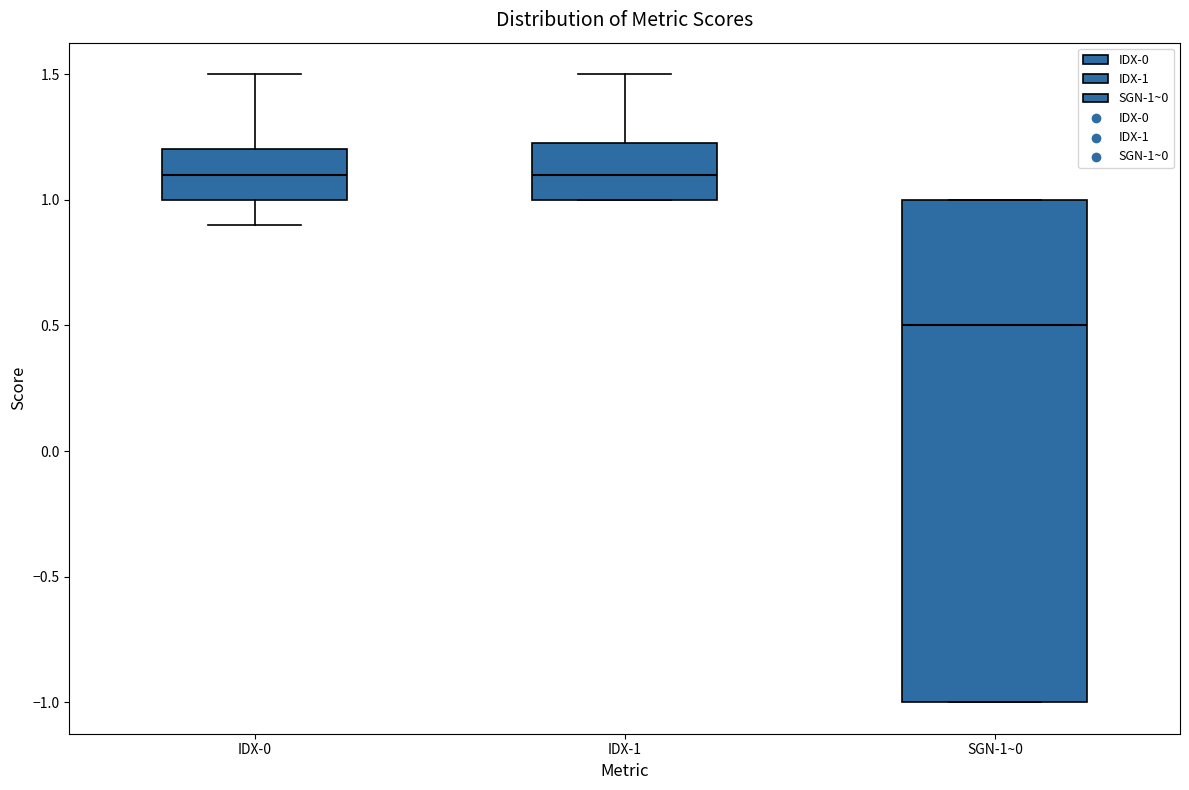

Reading left to right, transcribe this box plot: for each box, give where its median line is, the range the box spans, and where its two whiskers end, as read against the y-axis. The values are not printed on the chart, so give them approximately, as read against the axis.

IDX-0: median 1.10, box 1.00 to 1.20, whiskers 0.90 to 1.50
IDX-1: median 1.10, box 1.00 to 1.25, whiskers 1.00 to 1.50
SGN-1~0: median 0.50, box -1.00 to 1.00, whiskers -1.00 to 1.00